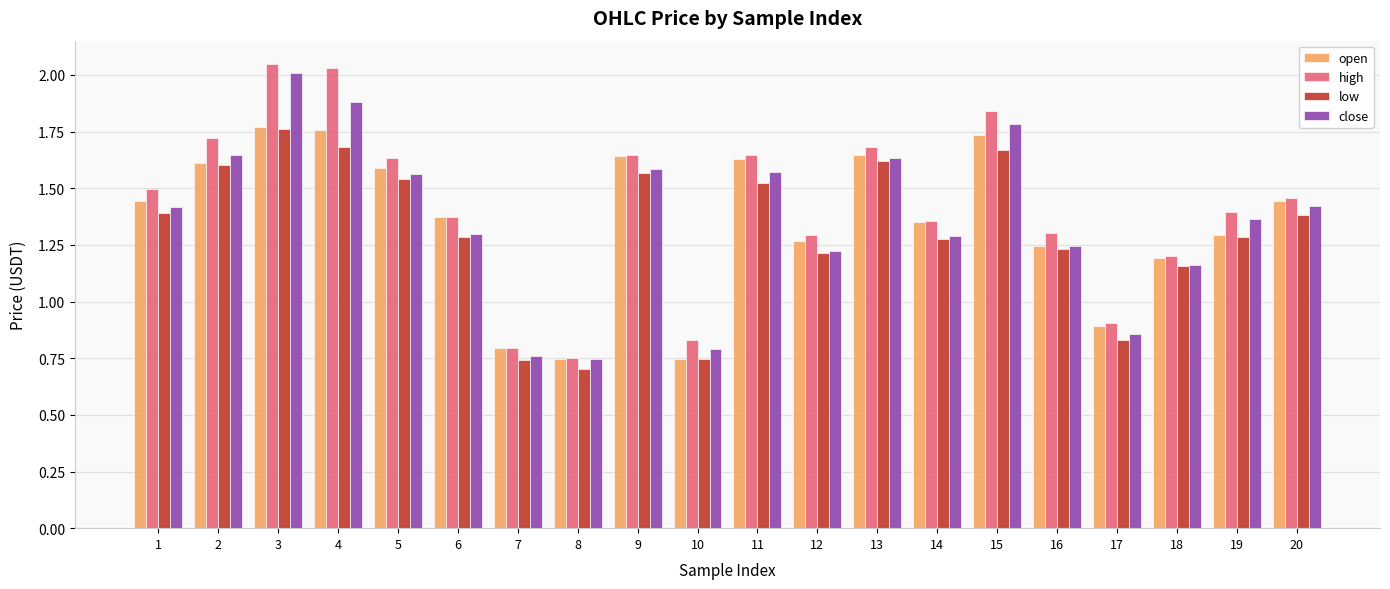

Is the value of high at 14 greater than the value of close at 1?

No